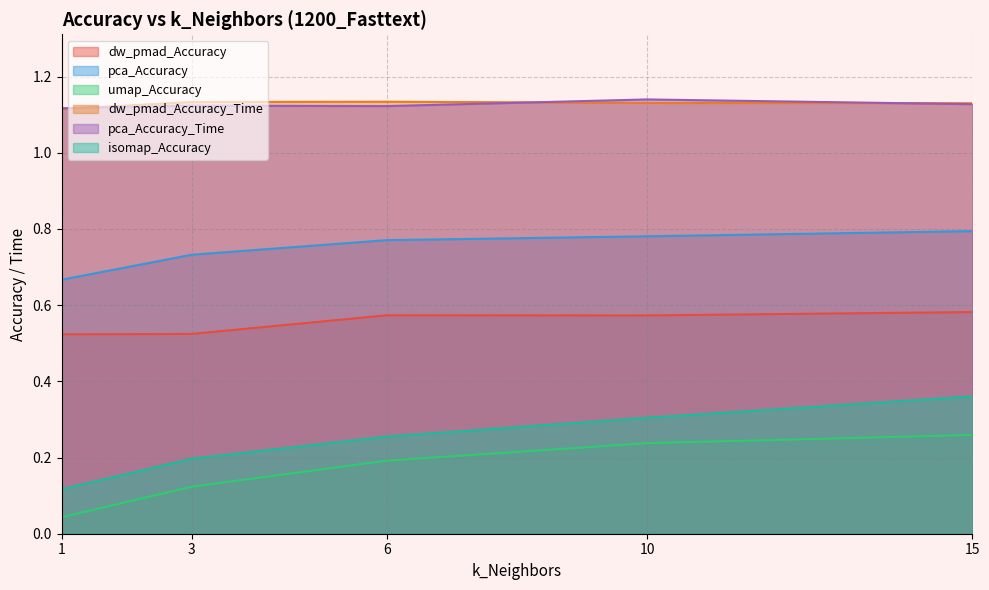

What is the difference between the highest and lowest values at 10?

0.9